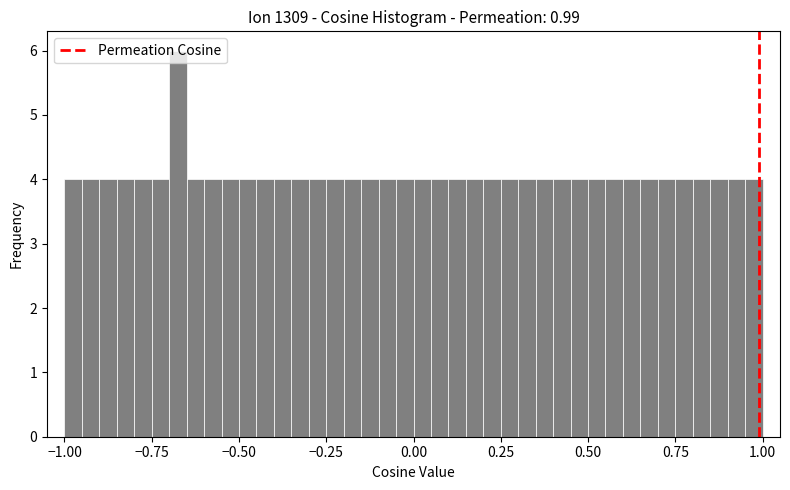

Read against the x-axis, roughly where is the centre of the tallest bar?

-0.65